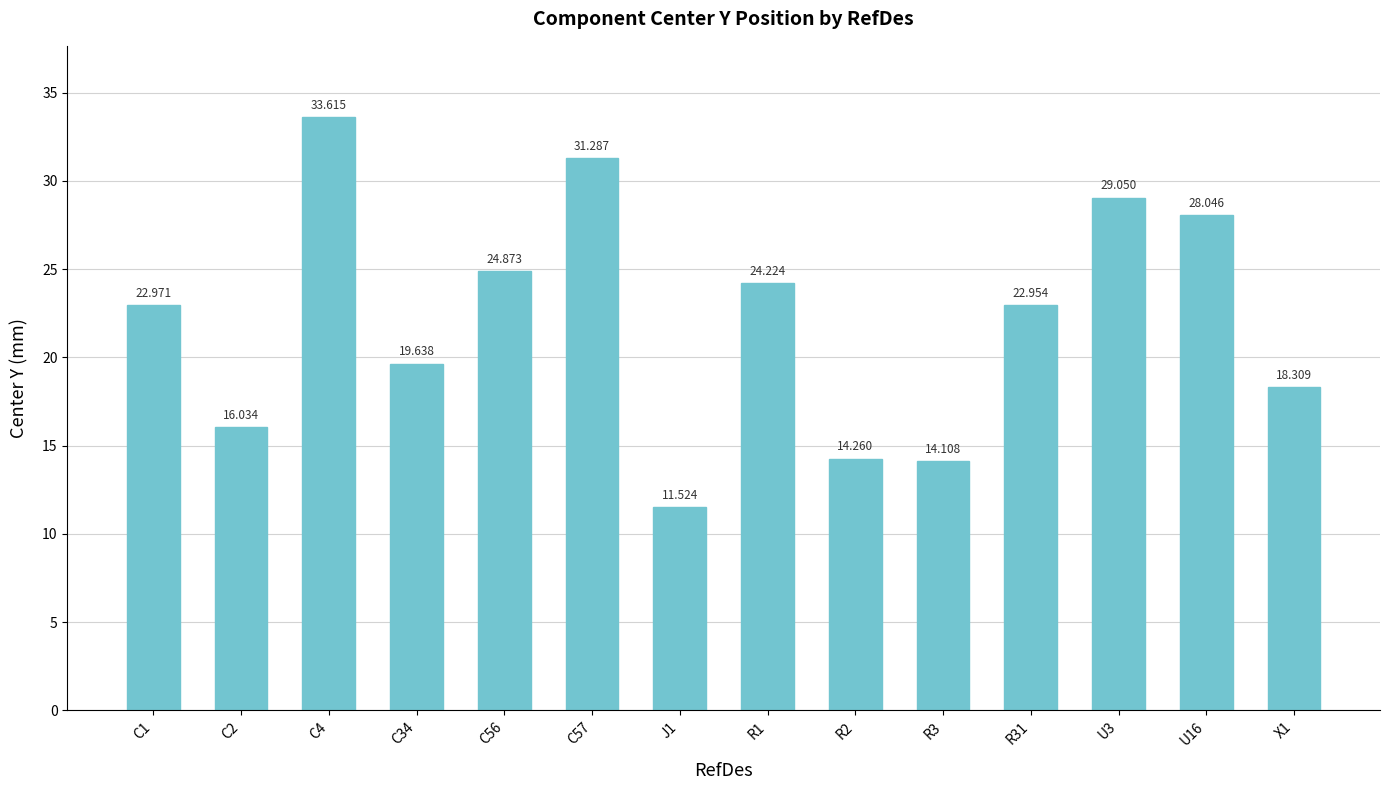

What is the change in value from C1 to U16?

+5.1